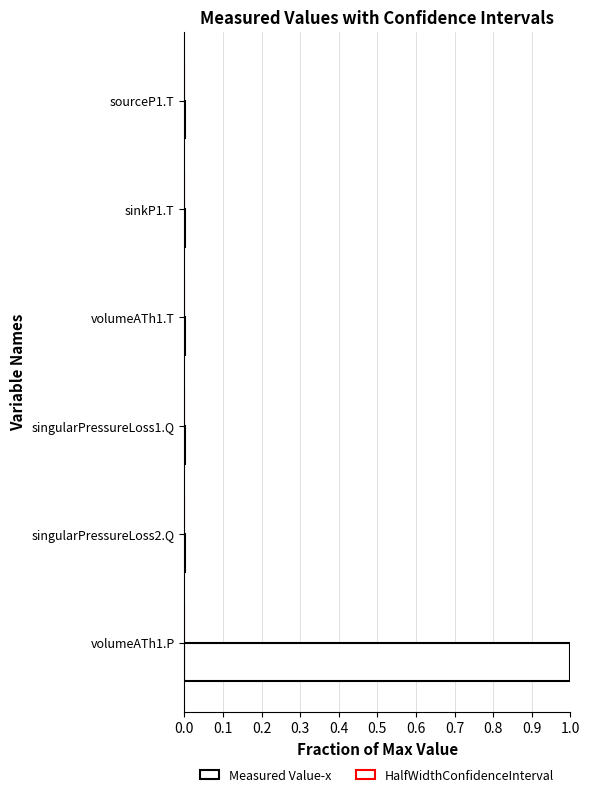

At how many categories does at least one series exceed 0?

6